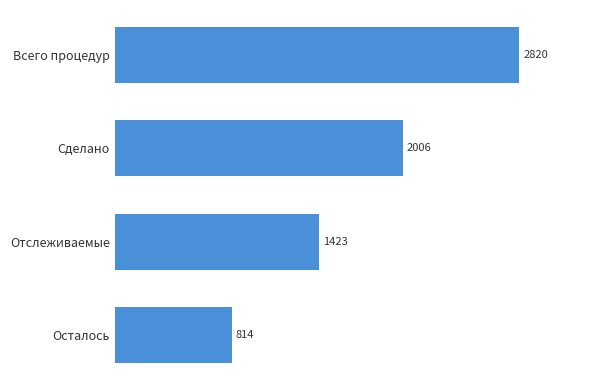

What is the change in value from Сделано to Отслеживаемые?

-583